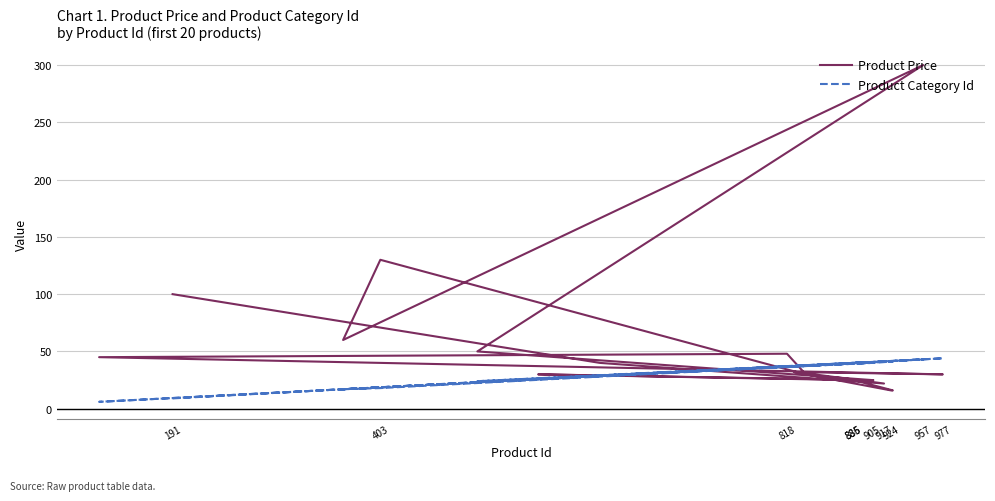

Rank the series by their average value, from highest to lowest.

Product Price, Product Category Id